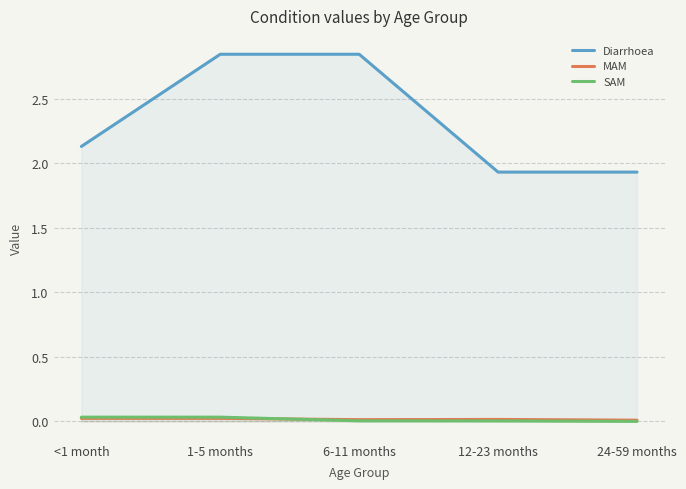

What is the difference between the highest and lowest values at <1 month?

2.1